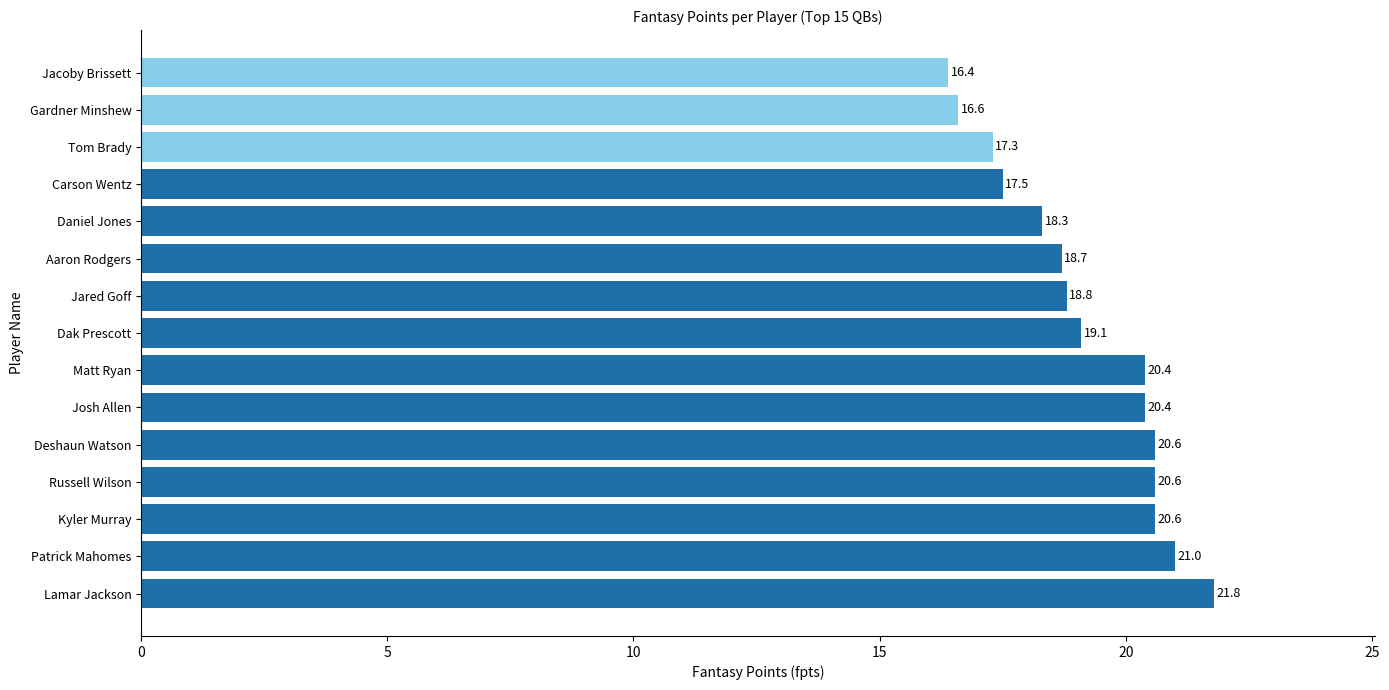

At which category does the chart reach its peak across all series?

Lamar Jackson